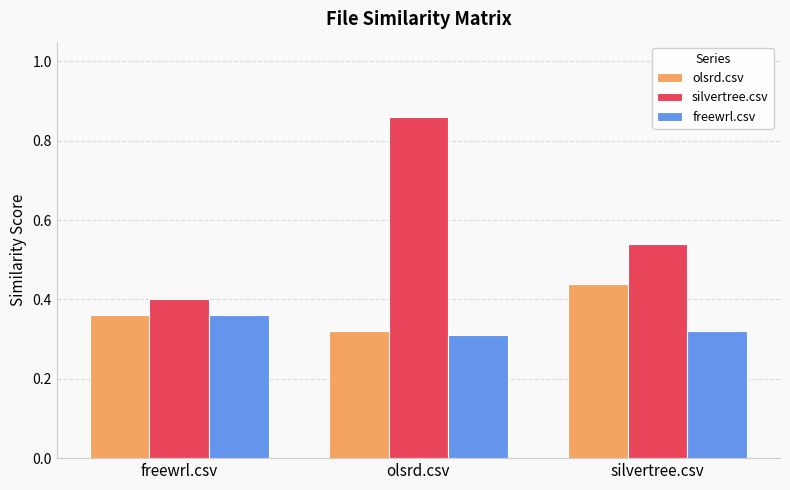

Which category has the lowest value in the freewrl.csv series?

olsrd.csv